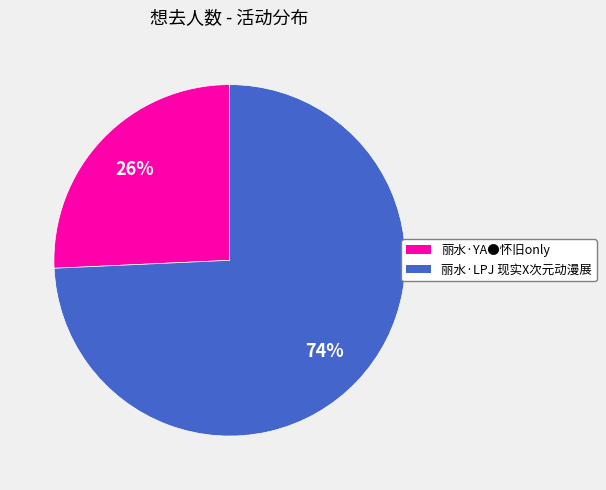

True or false: 丽水·LPJ 现实X次元动漫展 accounts for 74% of the total.

True